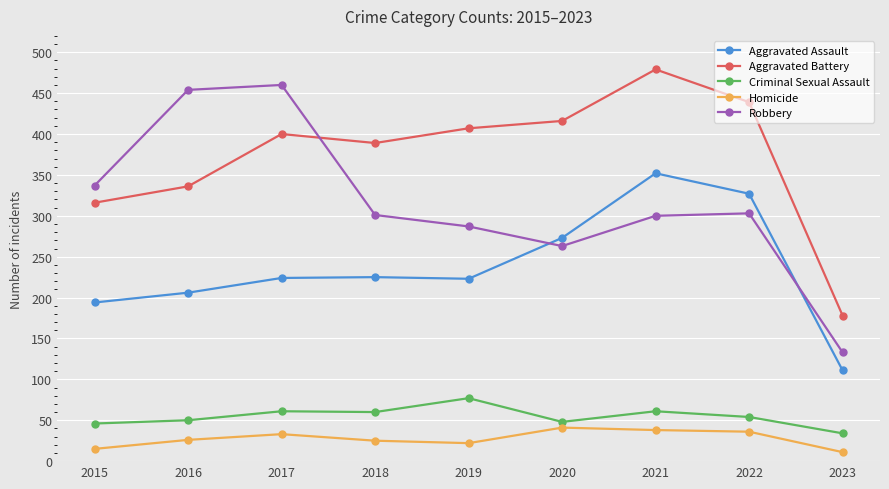

Does the chart display data point markers on the line(s)?

Yes